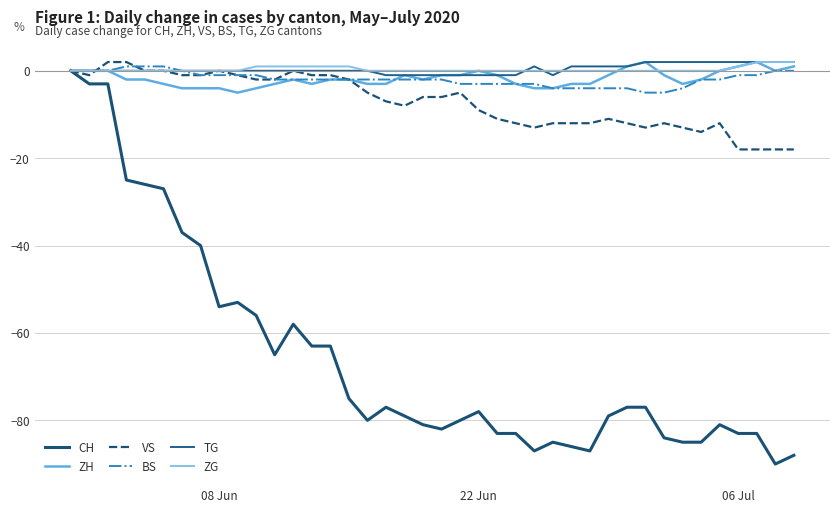

What is the difference between the maximum and minimum values in the BS series?

6